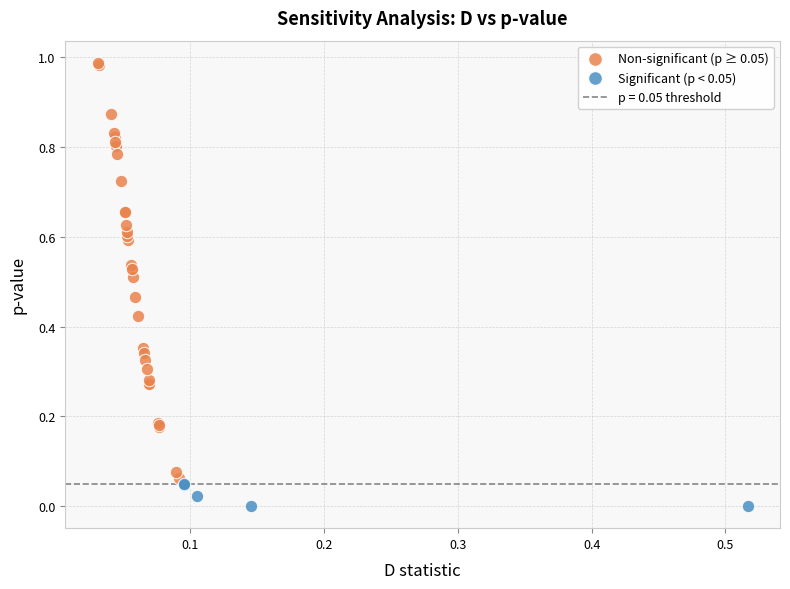

Which series has the widest spread of Y values?

Non-significant (p ≥ 0.05)